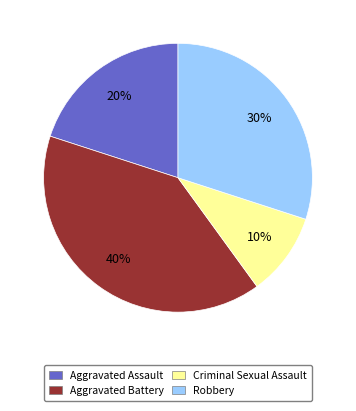

What percentage is the Aggravated Assault slice, to the nearest percent?

20%